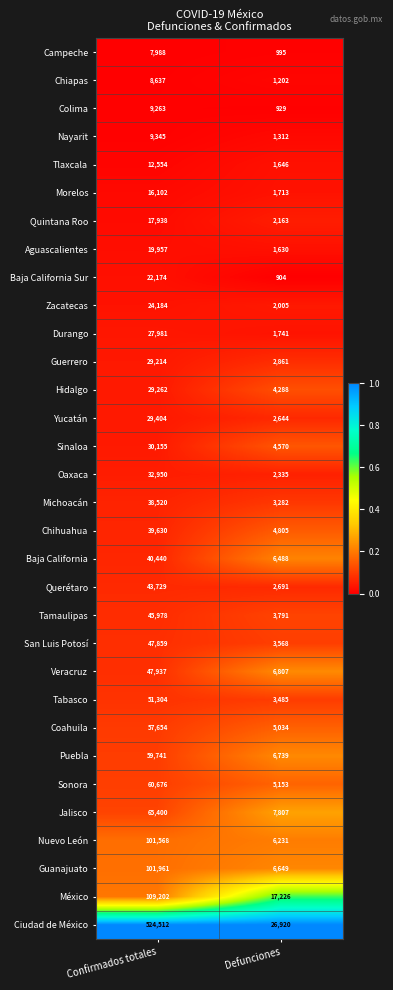

At which category is the sum across all series the highest?

Confirmados totales